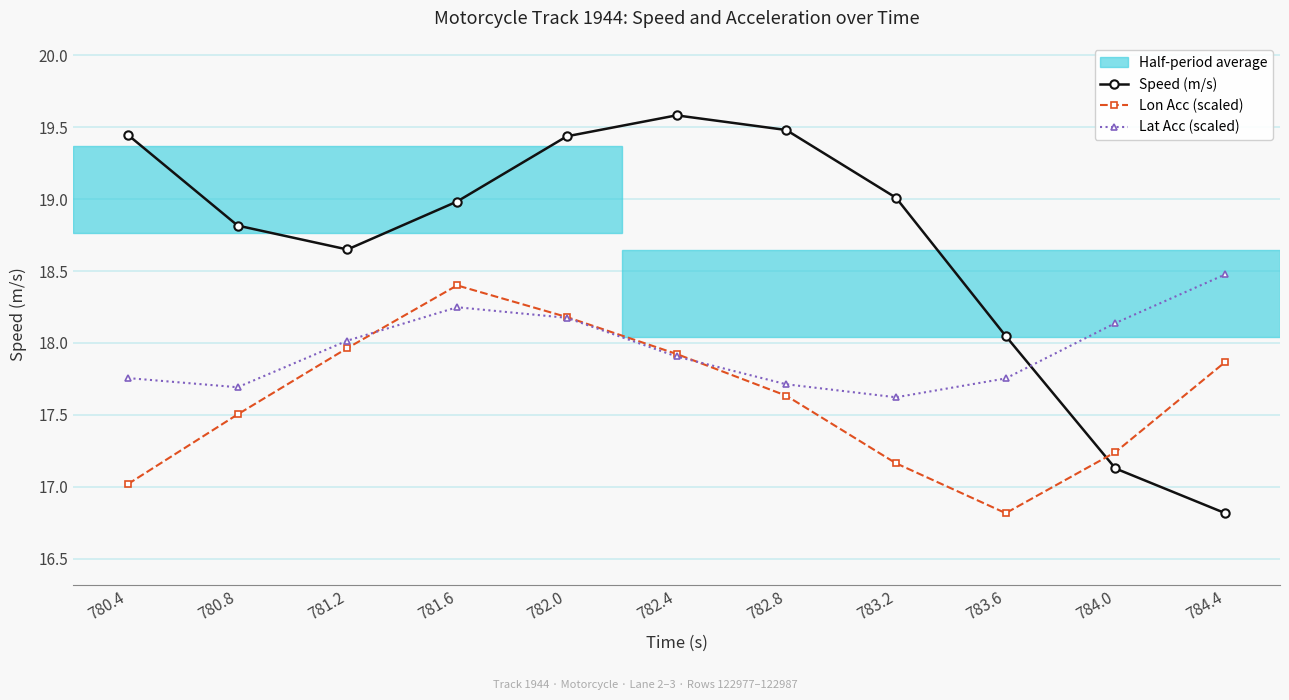

What is the spread (max minus min) of values at 781.2?

0.7